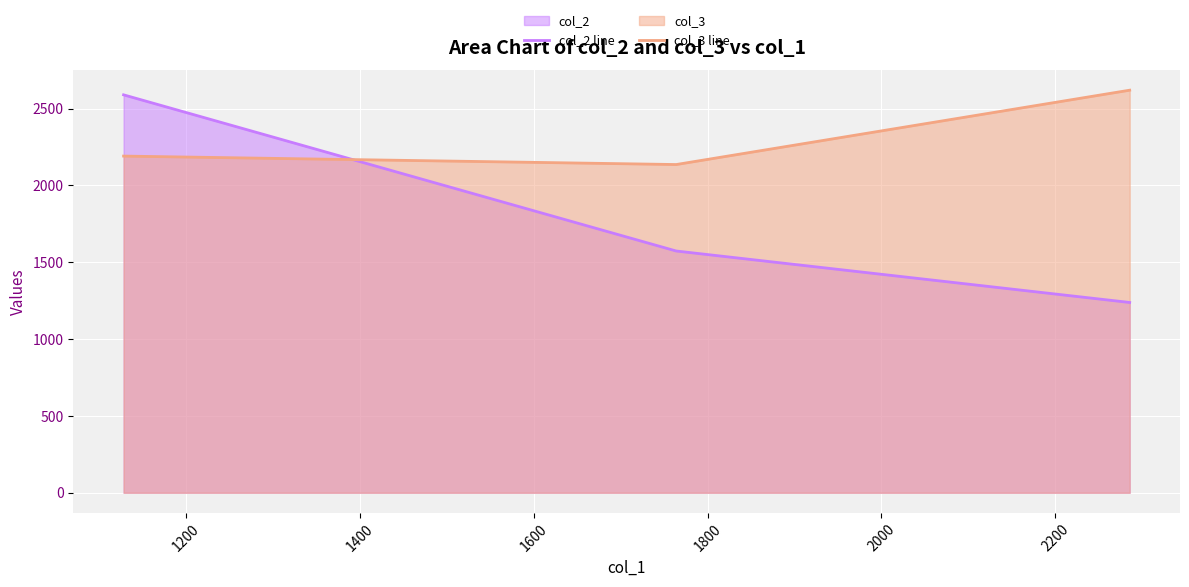

Rank the series by their average value, from highest to lowest.

col_3 line, col_2 line